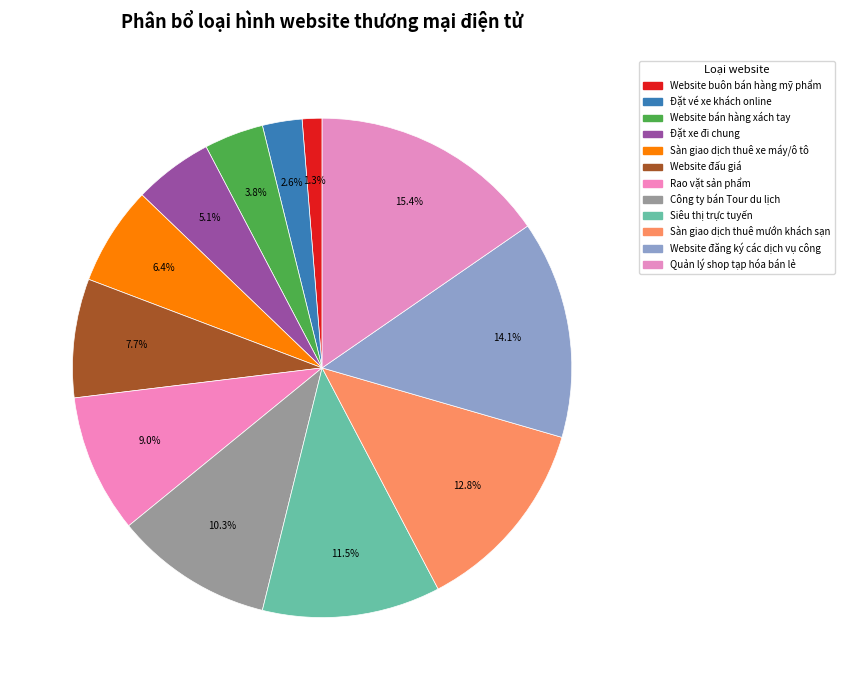

Combined, do Đặt vé xe khách online and Công ty bán Tour du lịch account for over 50%?

No